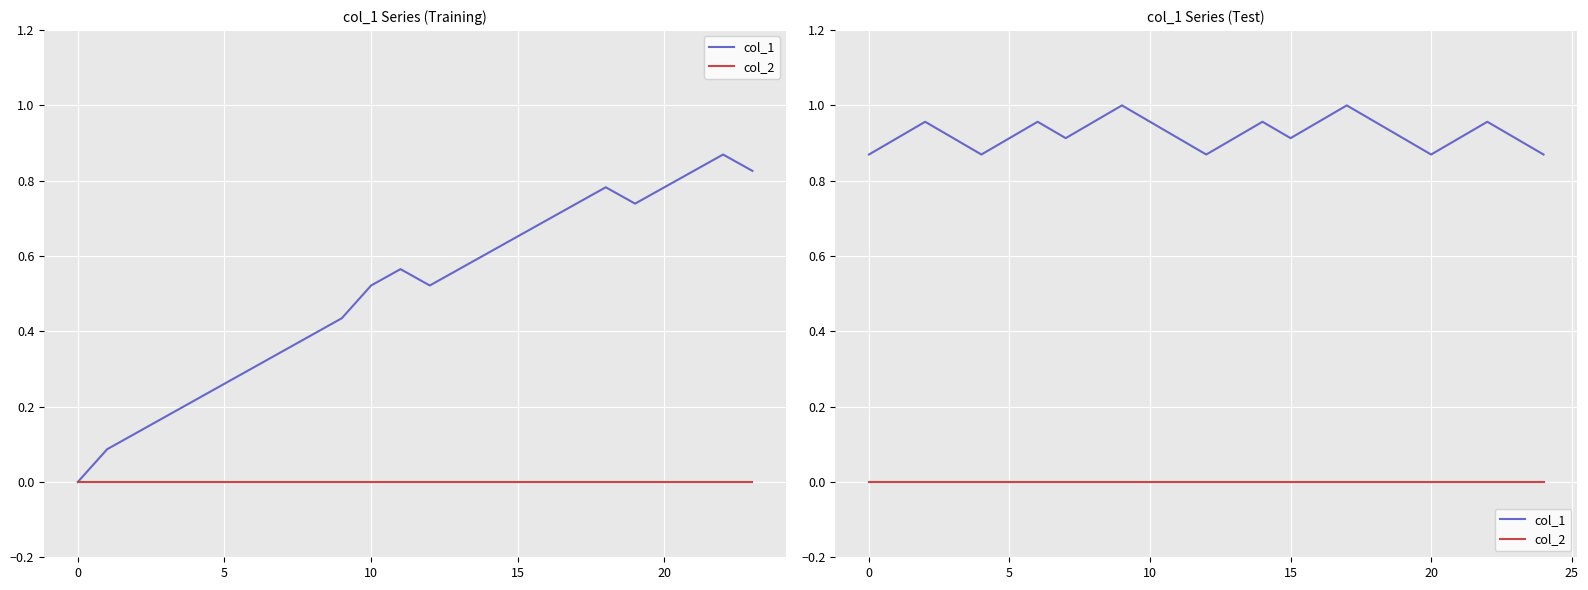

How many lines are shown in the chart?

2